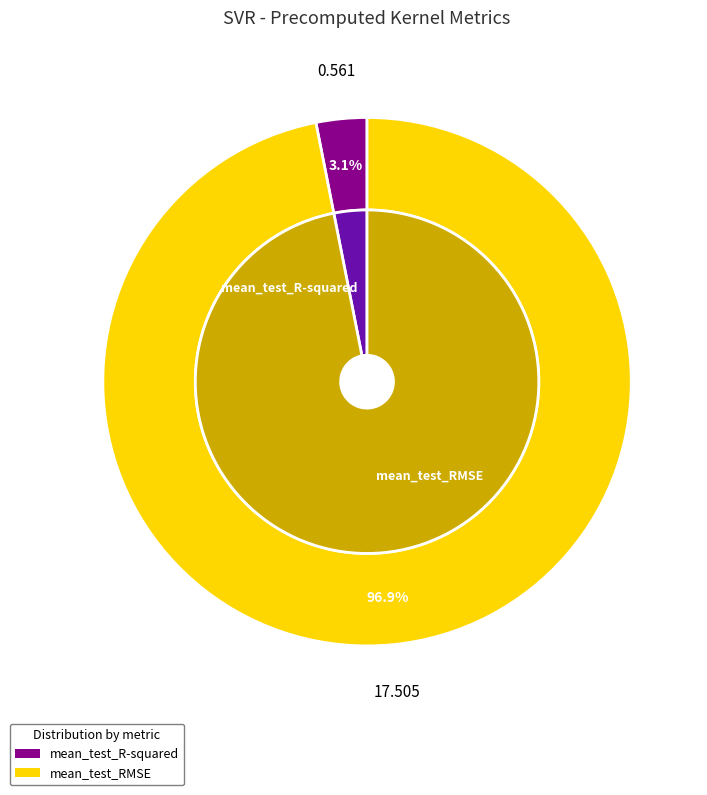

How many slices are in this pie chart?

2